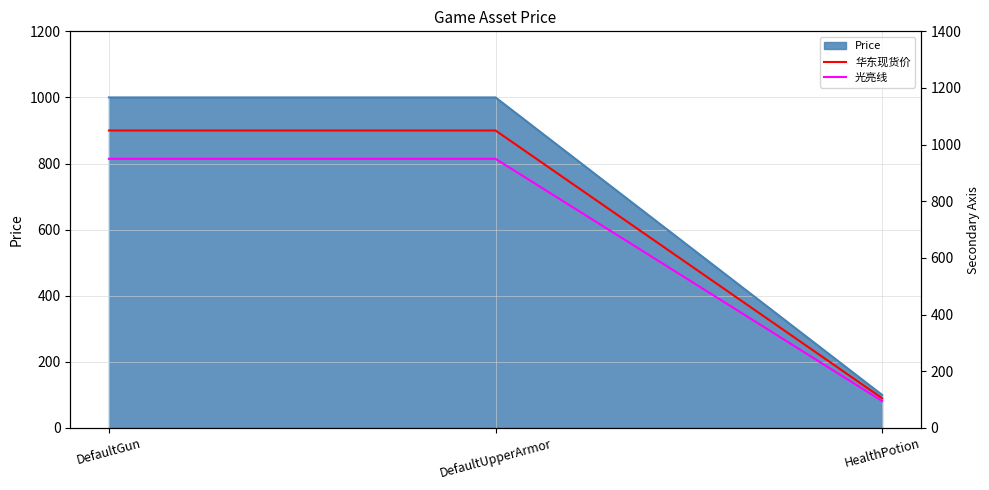

Which category has the highest value across all series?

DefaultGun